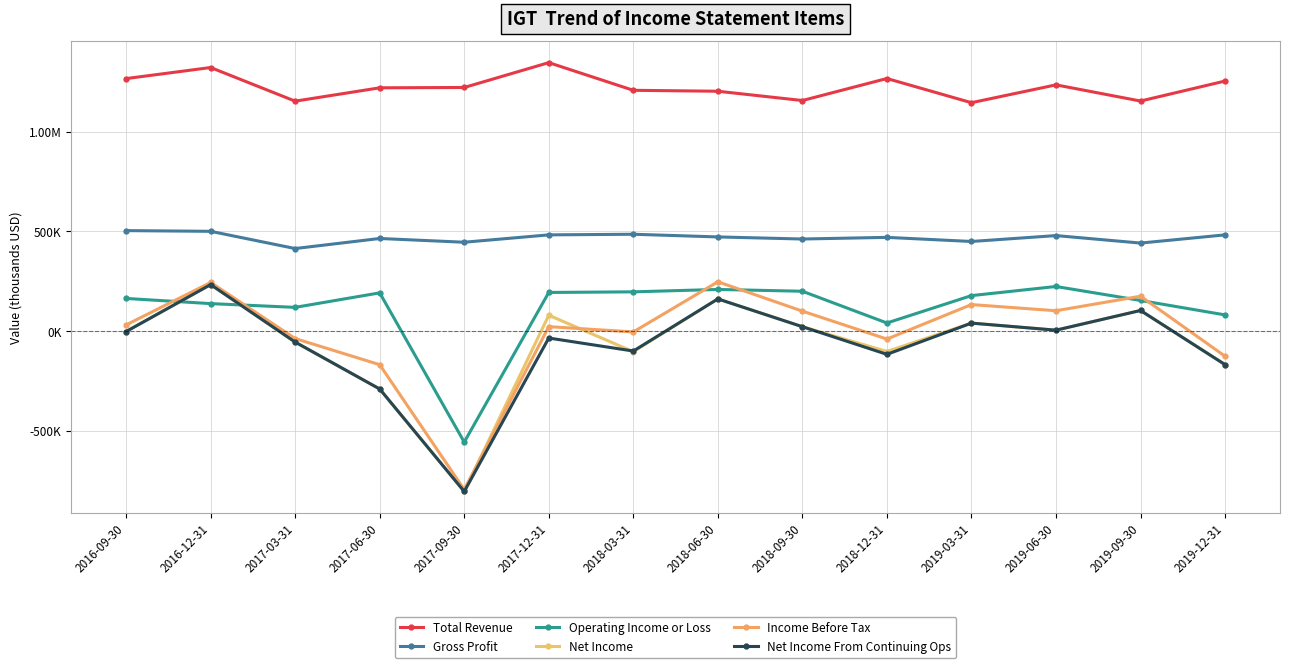

Where is the first local maximum for Gross Profit?

2017-06-30